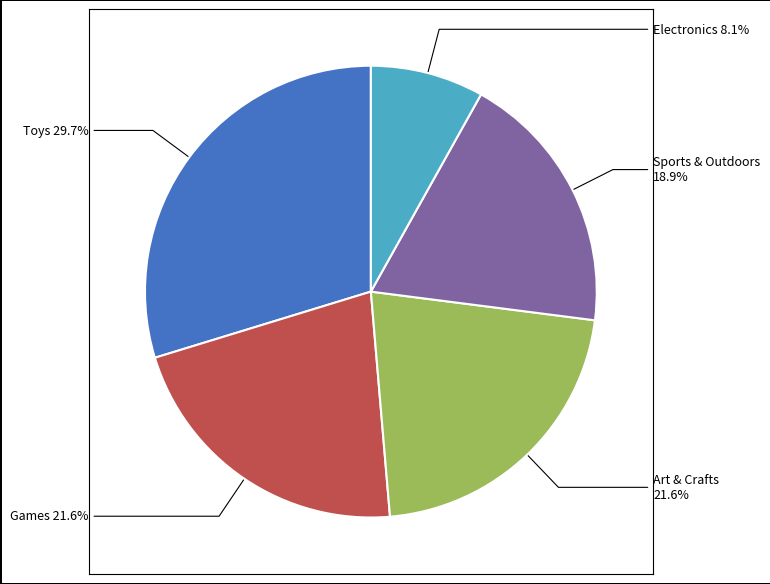

Is there a majority slice in this chart?

No